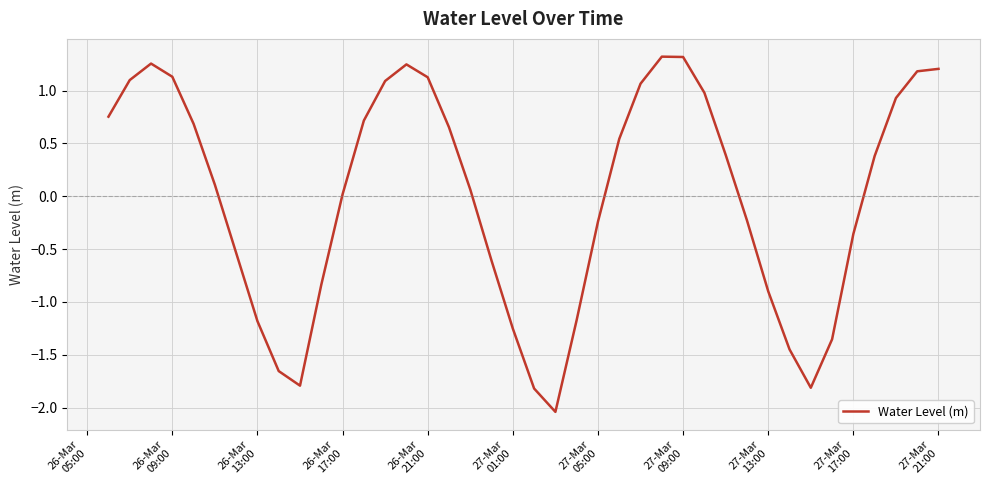

What is the difference between the maximum and minimum values?

3.4